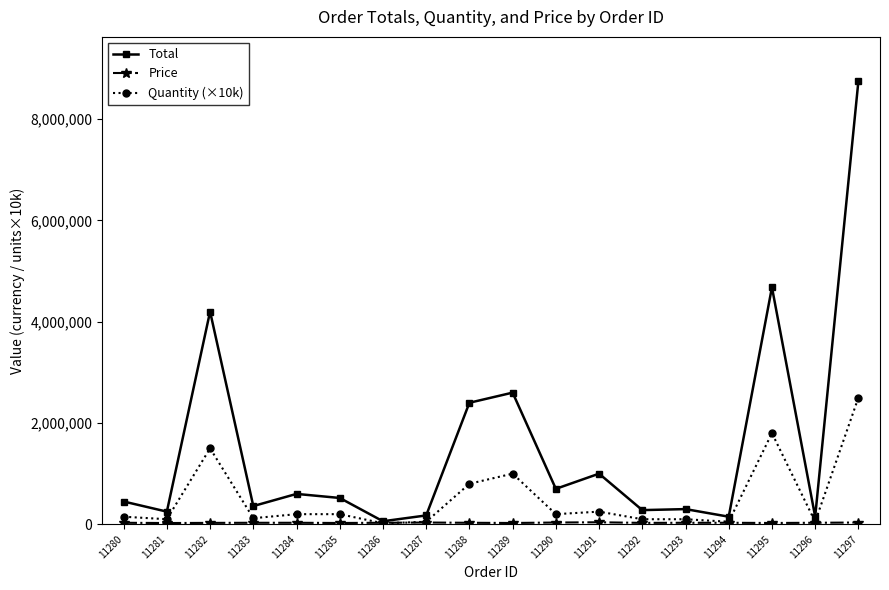

Which series has the largest range (max minus min)?

Total